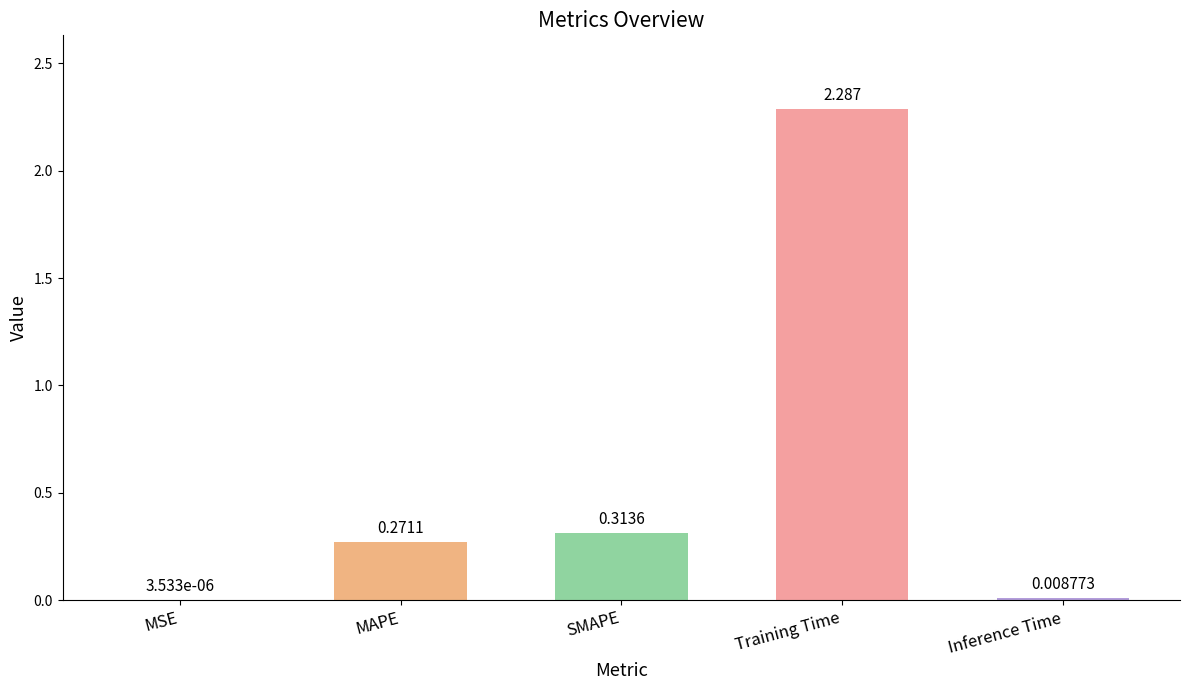

Which category has the highest value across all series?

Training Time